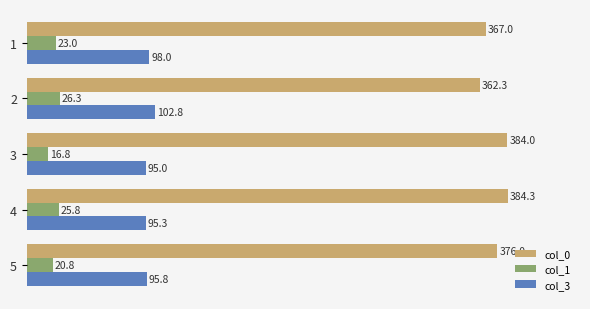

List the labels in order of col_3 value, smallest first.

3, 4, 5, 1, 2